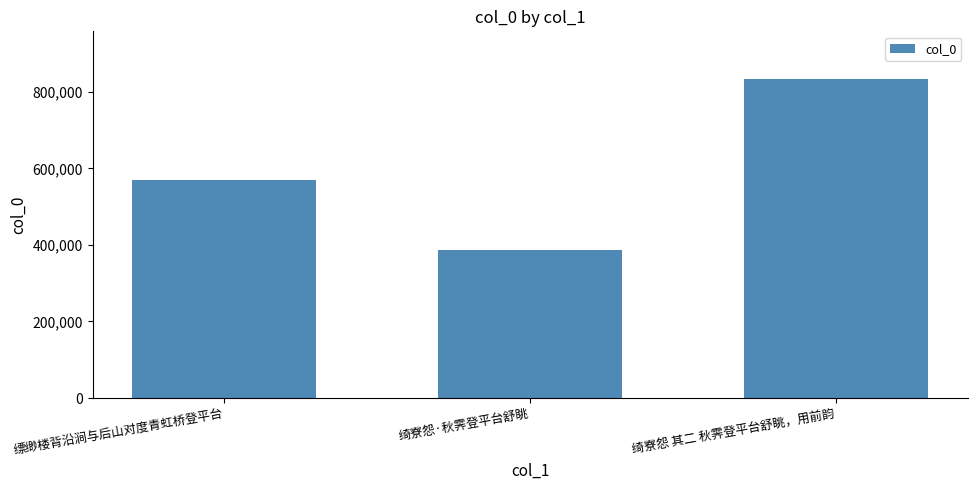

What is the sum of all values?

1790254